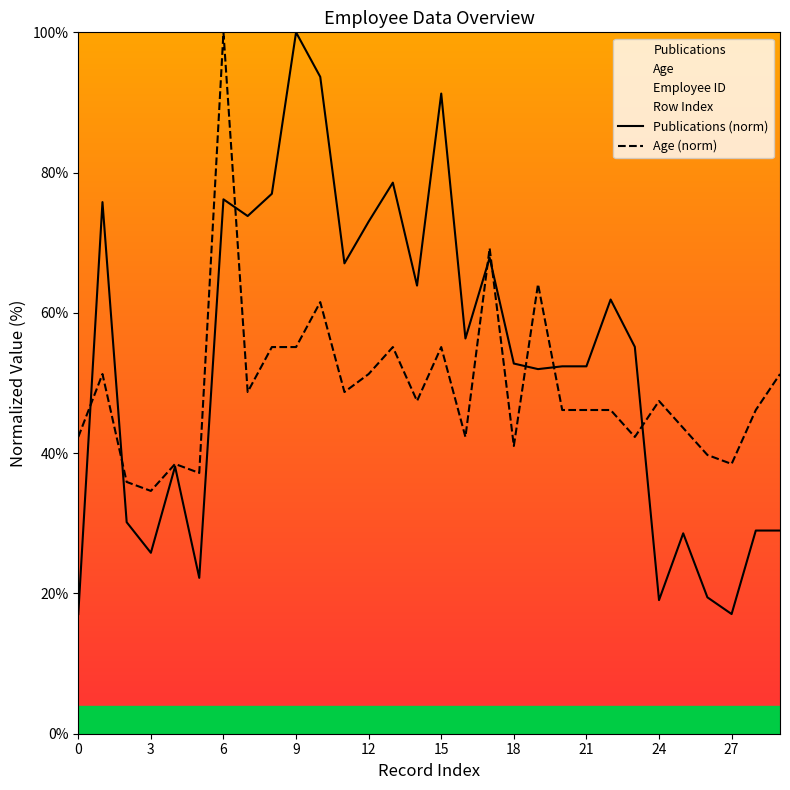

Where is the first local minimum for Publications?

3